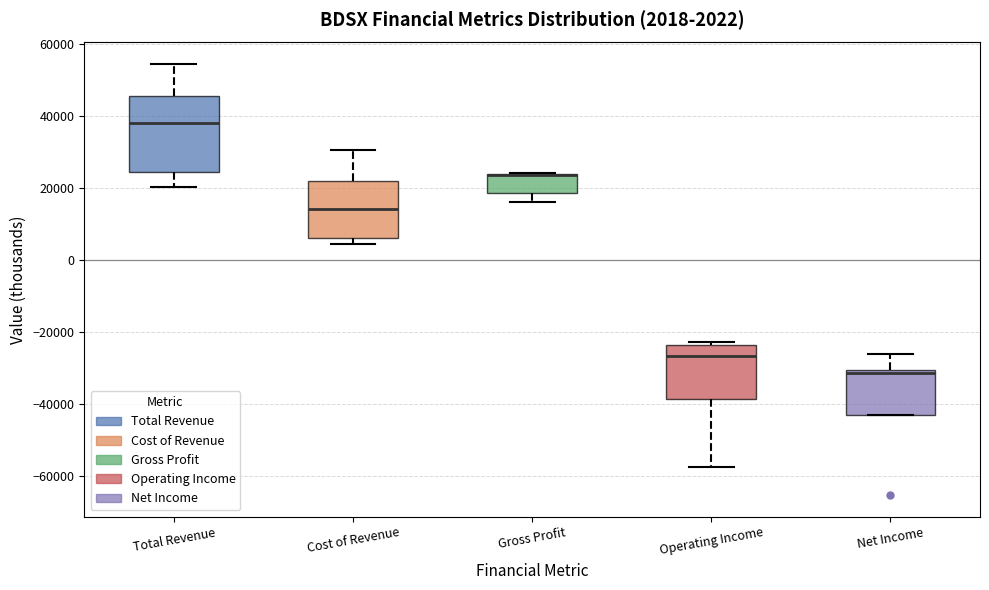

Comparing the boxes themselves (not the whiskers), which one is the tallest?

Total Revenue